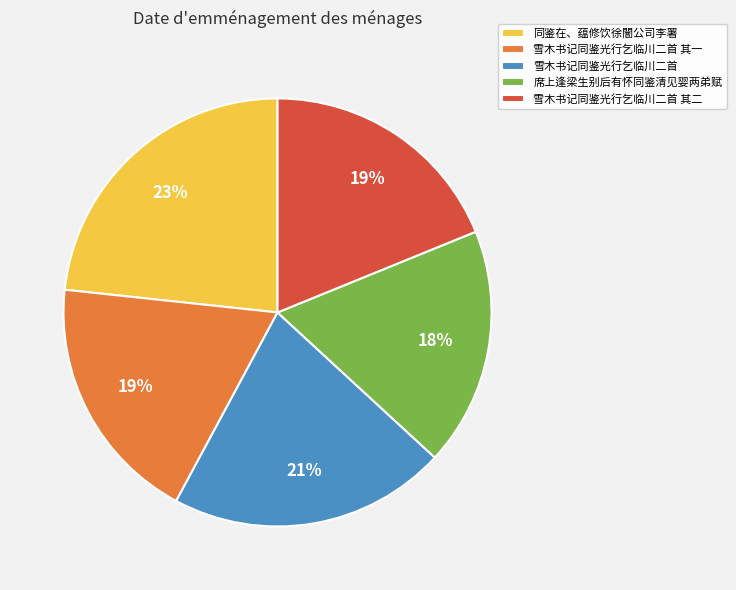

To the nearest percent, what is the difference between the 席上逢梁生别后有怀同鉴清见婴两弟赋 and 雪木书记同鉴光行乞临川二首 slice percentages?

3%